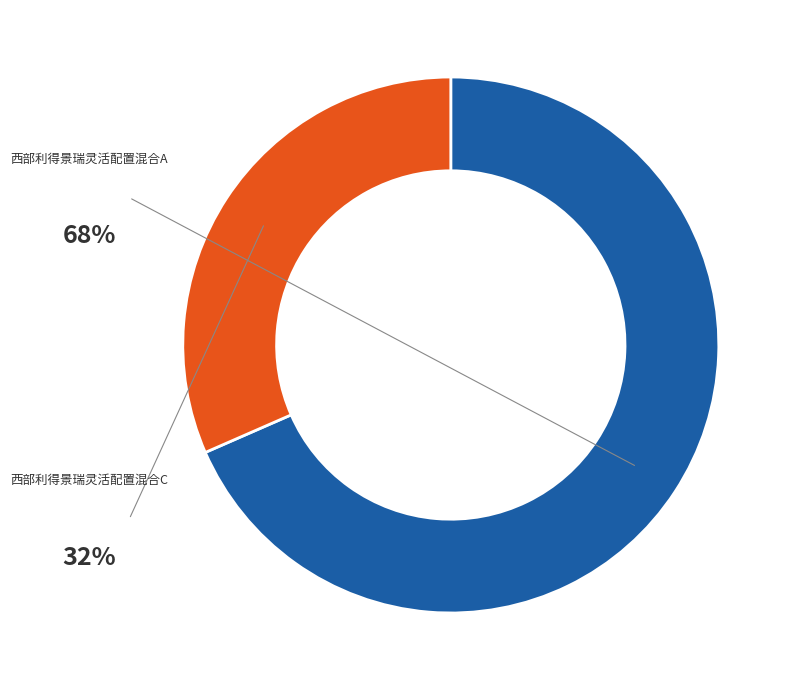

What is the total percentage of 西部利得景瑞灵活配置混合A and 西部利得景瑞灵活配置混合C?

100.0%